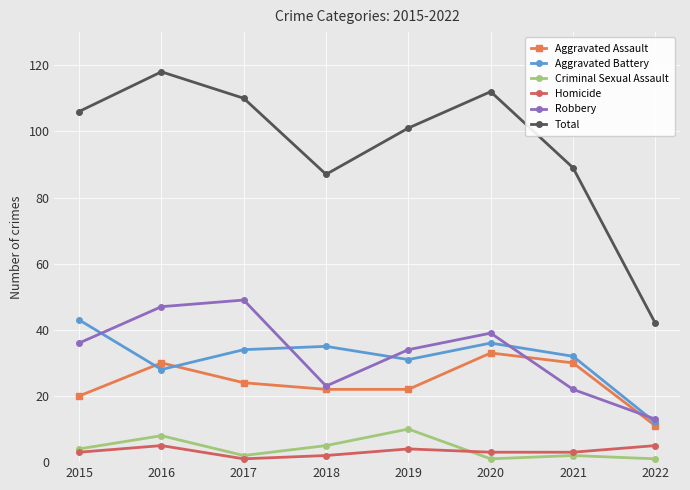

Count the Criminal Sexual Assault values in the range 2 to 8.

5